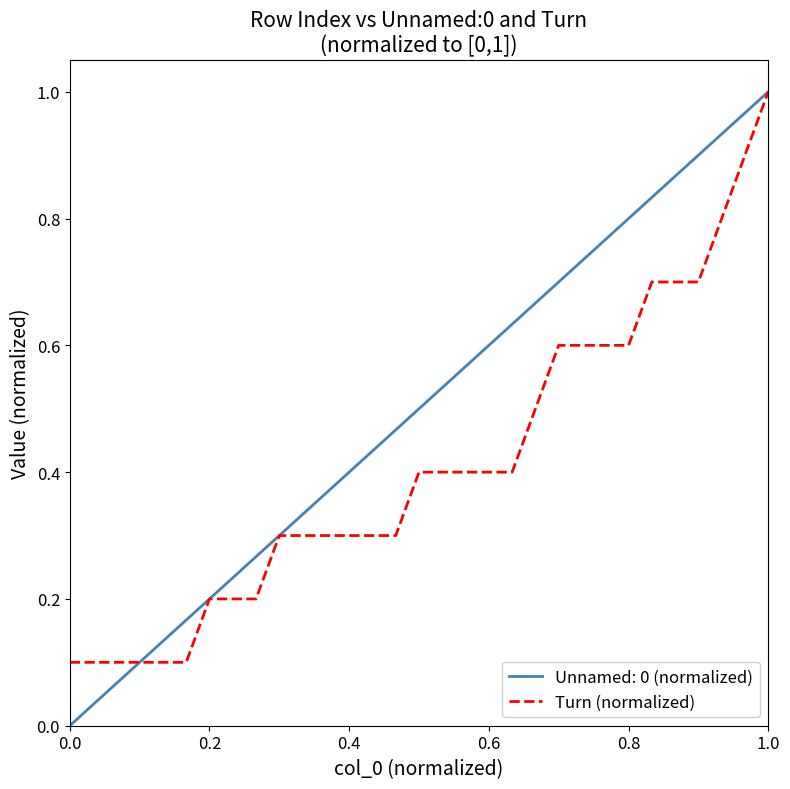

How many lines are shown in the chart?

2